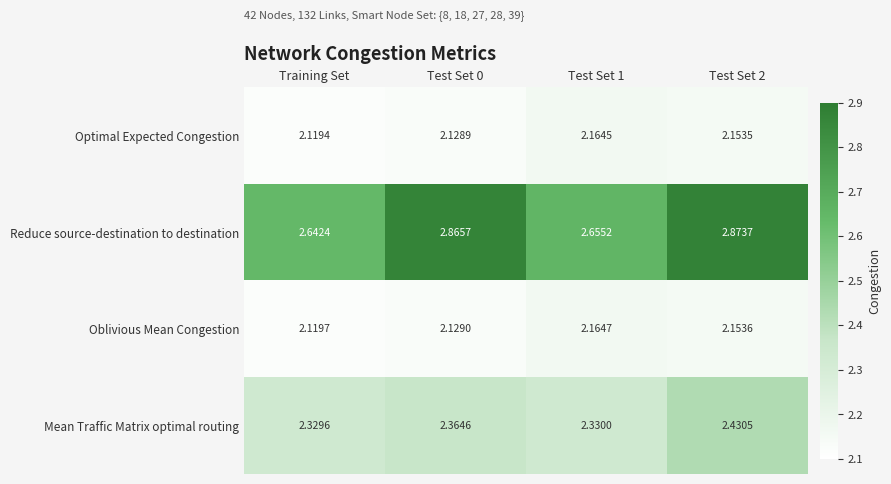

How many series are shown in this chart?

4